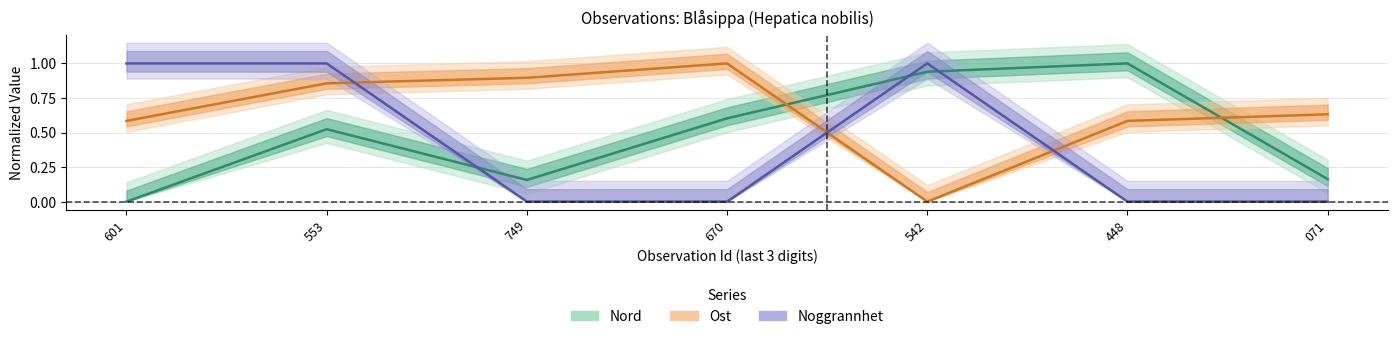

Reading left to right, list all the values displayed in this chart.

Nord: 0.0	0.5	0.2	0.6	0.9	1.0	0.2
Ost: 0.6	0.9	0.9	1.0	0.0	0.6	0.6
Noggrannhet: 1.0	1.0	0.0	0.0	1.0	0.0	0.0